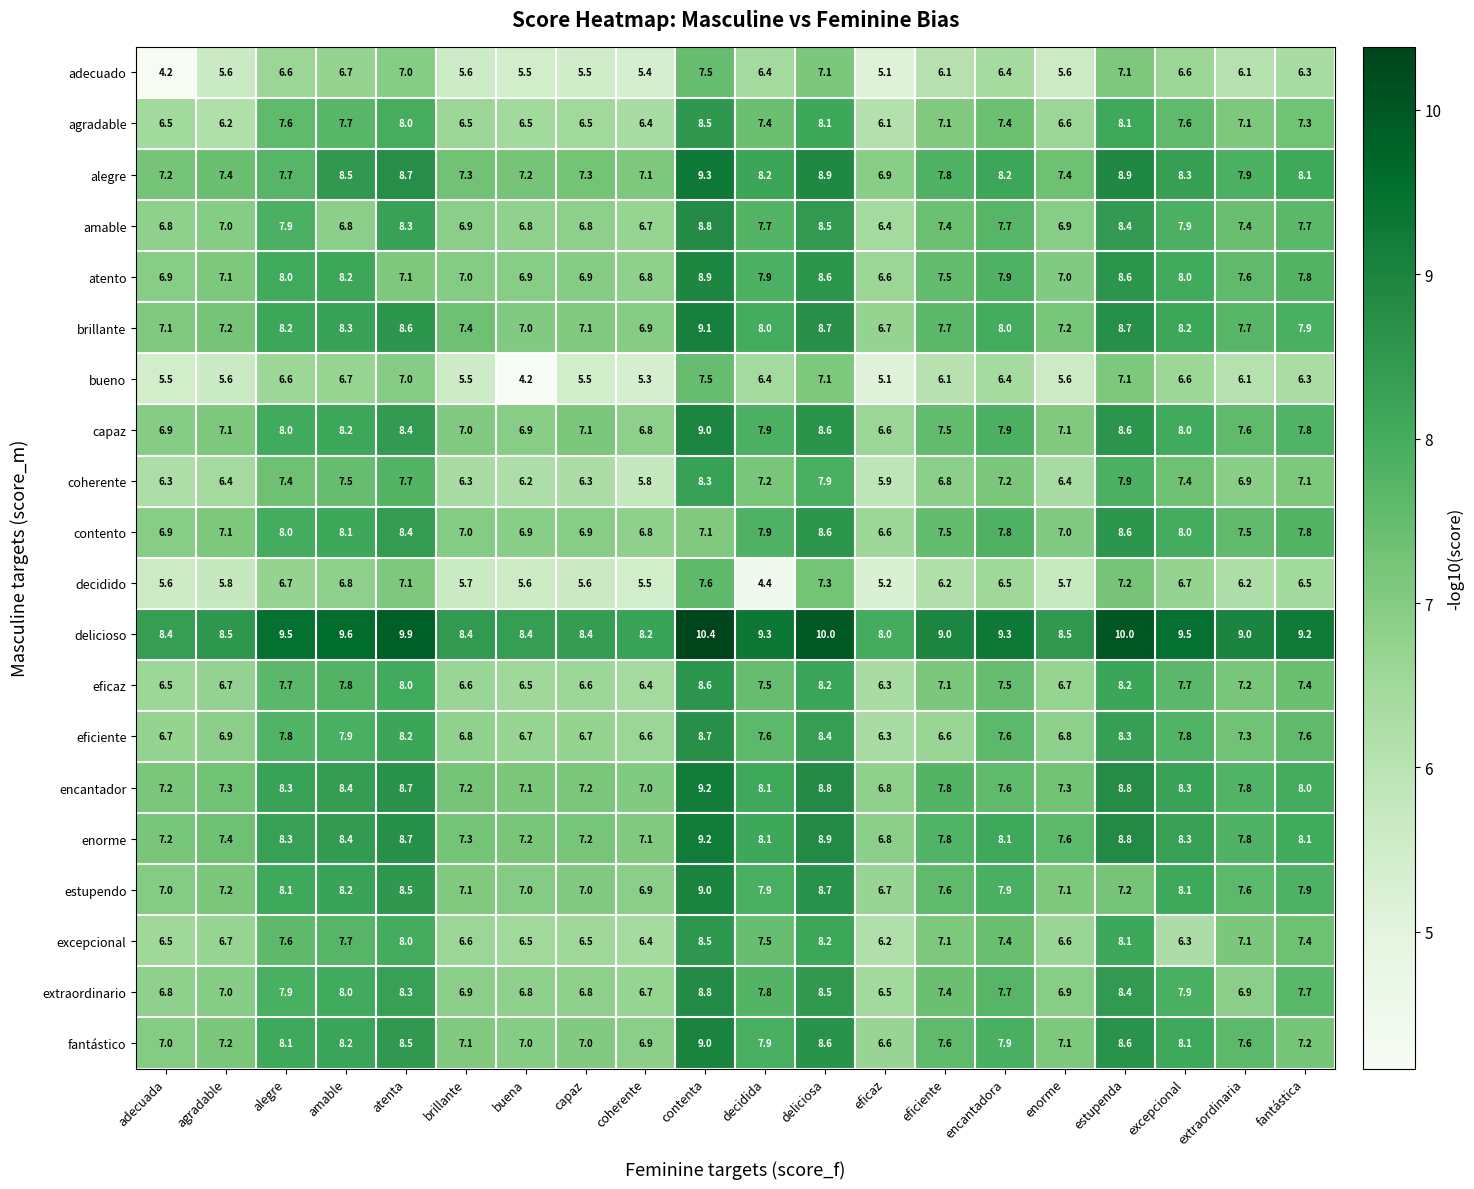

Is it true that adecuado equals 5.5 at capaz?

True